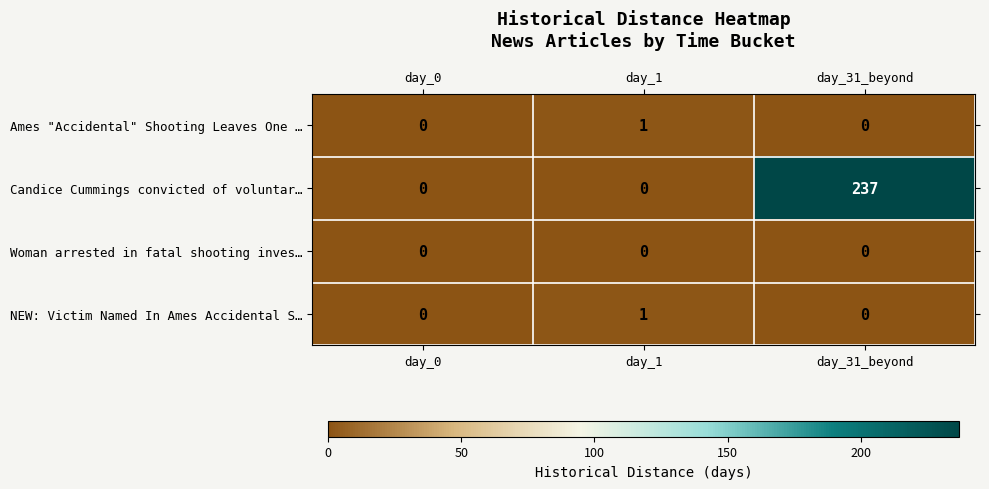

Count the Ames "Accidental" Shooting Leaves One … values in the range 0 to 1.

3